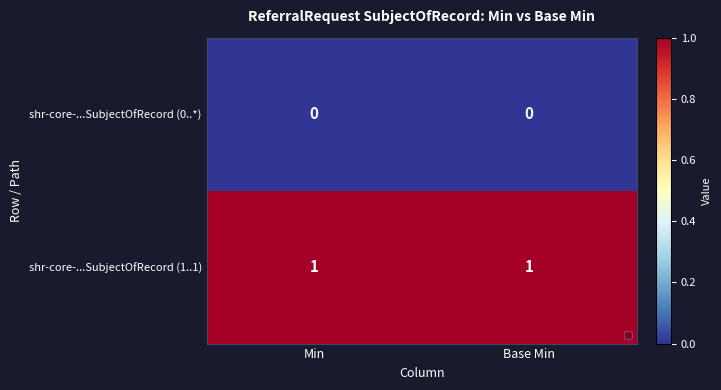

At how many categories does at least one series exceed 0?

2